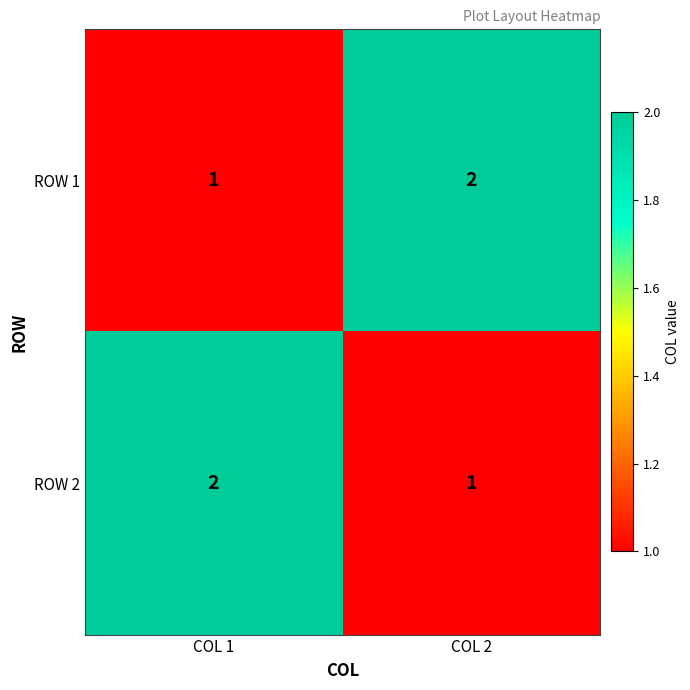

What is the total value across all series at COL 2?

3